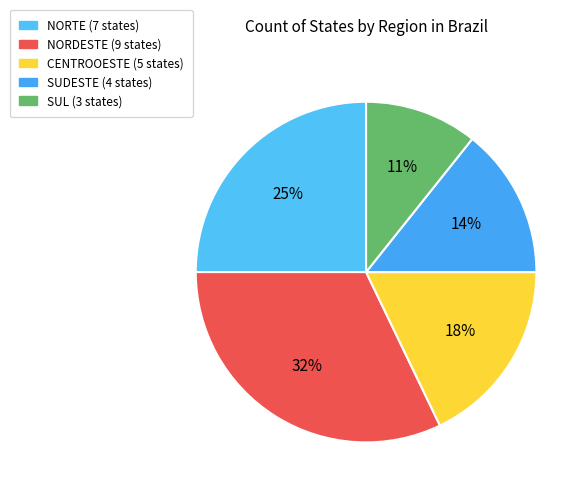

How many slices are in this pie chart?

5